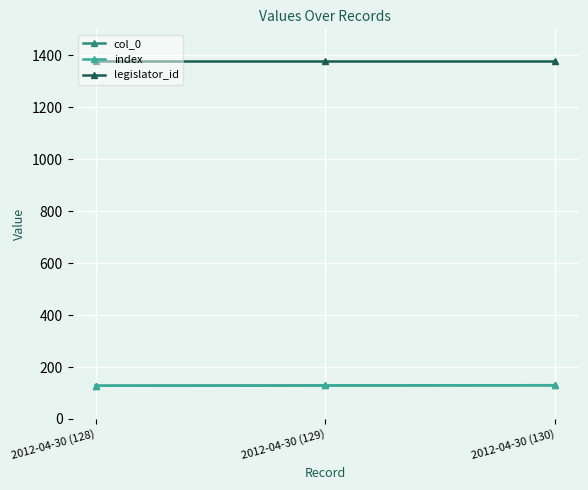

What is the average value of the legislator_id series?

1380